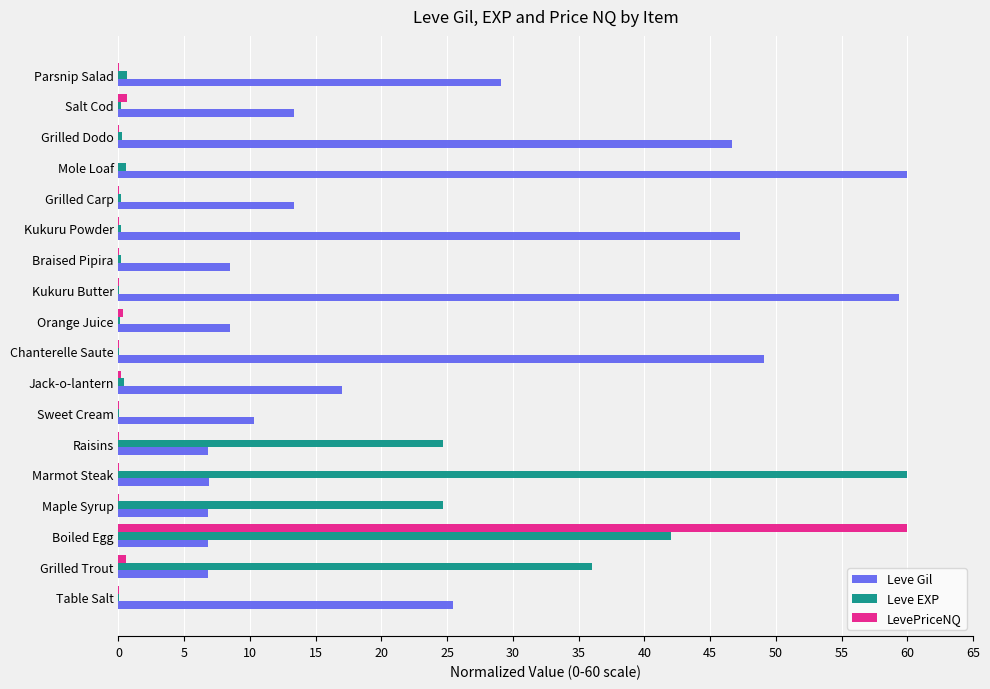

What is the sum of all Leve Gil values?

421.9